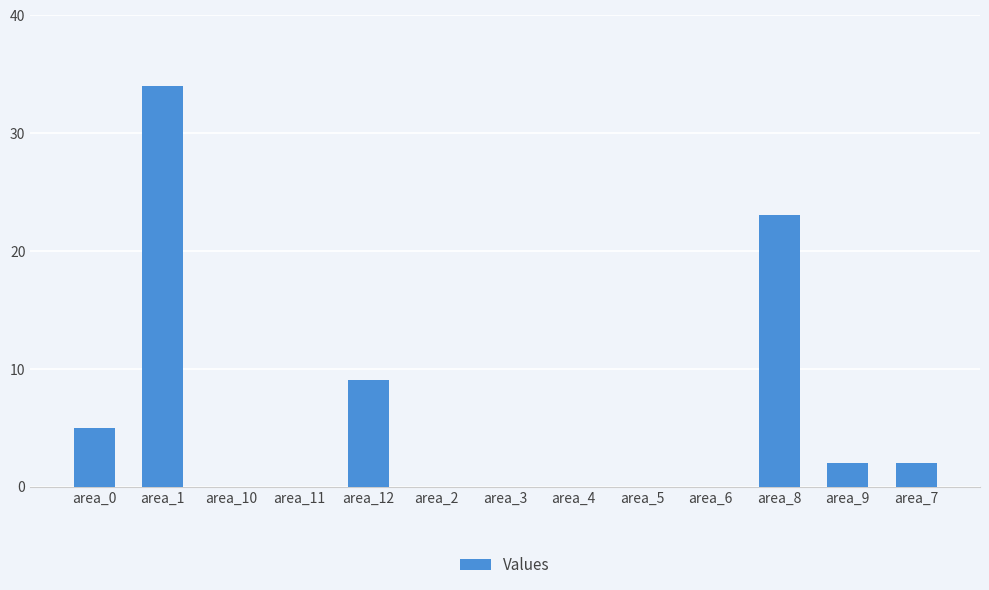

Reading left to right, what are all the values shown in this chart?

area_0=5	area_1=34	area_10=0	area_11=0	area_12=9	area_2=0	area_3=0	area_4=0	area_5=0	area_6=0	area_8=23	area_9=2	area_7=2